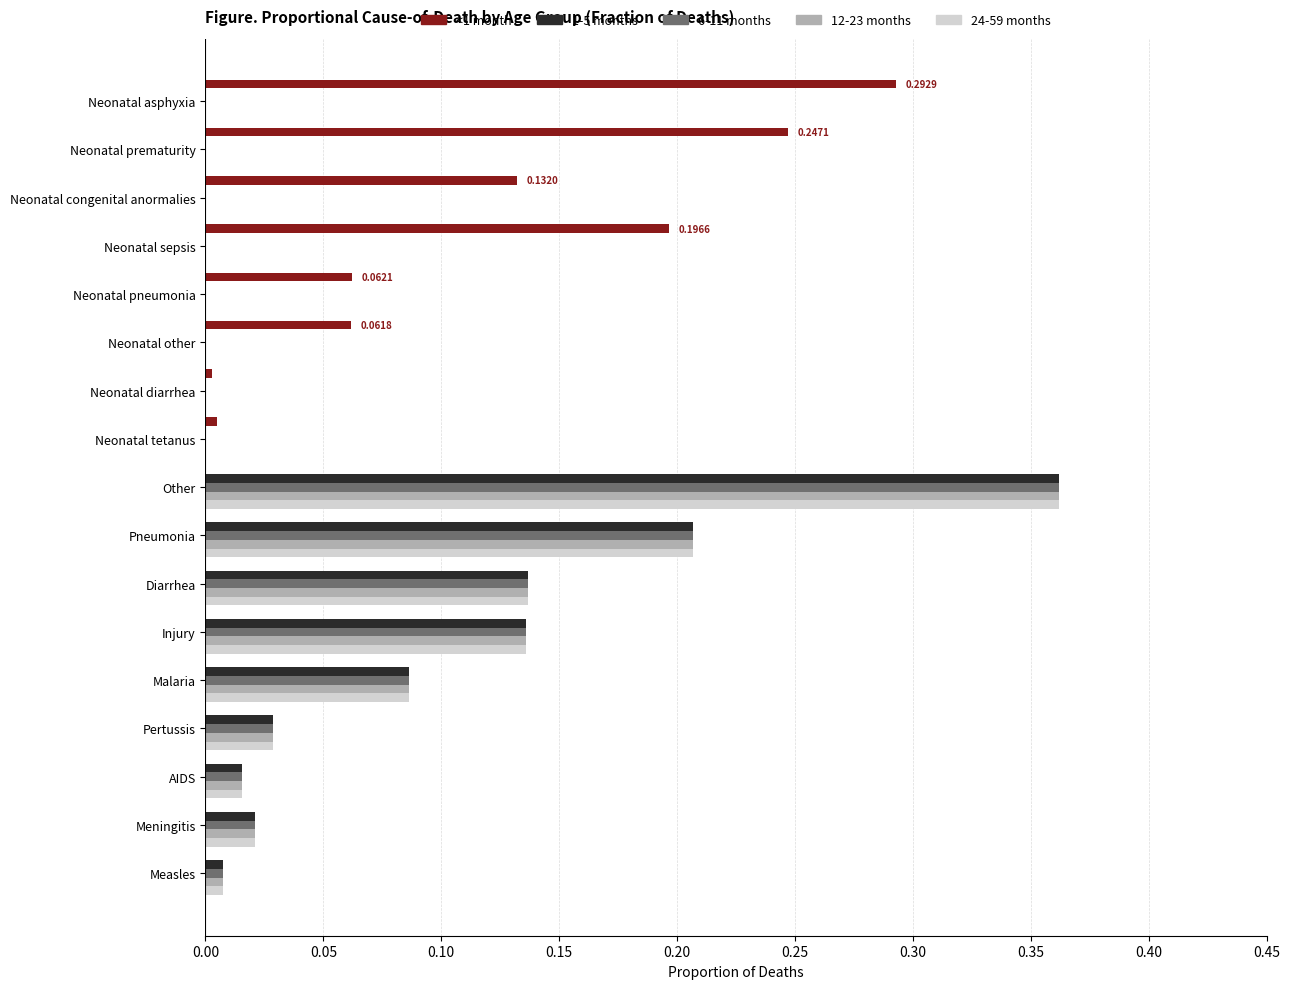

What is the sum of all 1-5 months values?

1.0